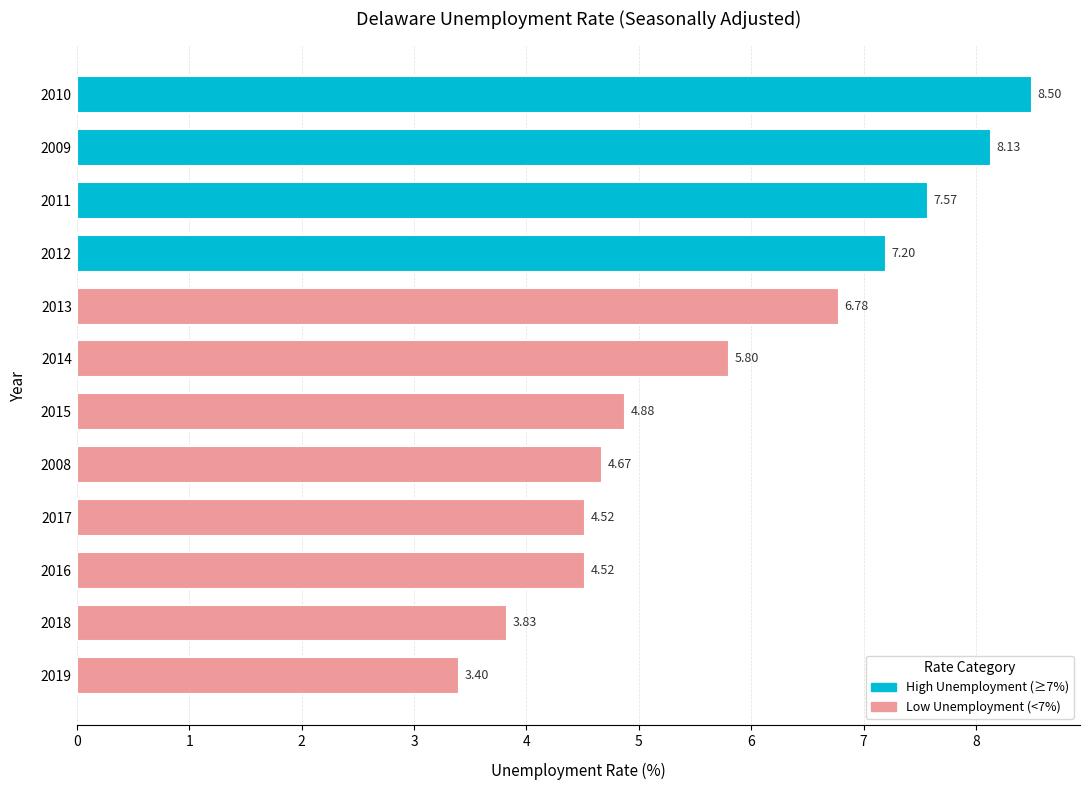

What is the average value?

5.8